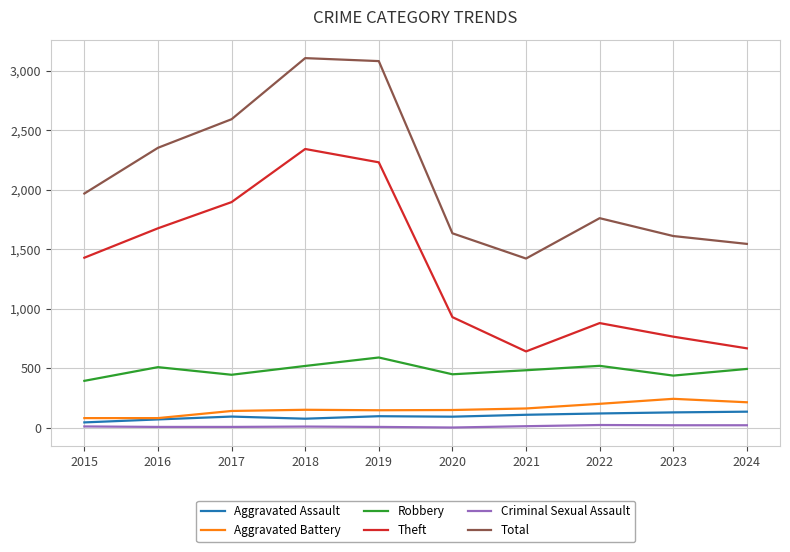

What is the total value across all series at 2018?

6207